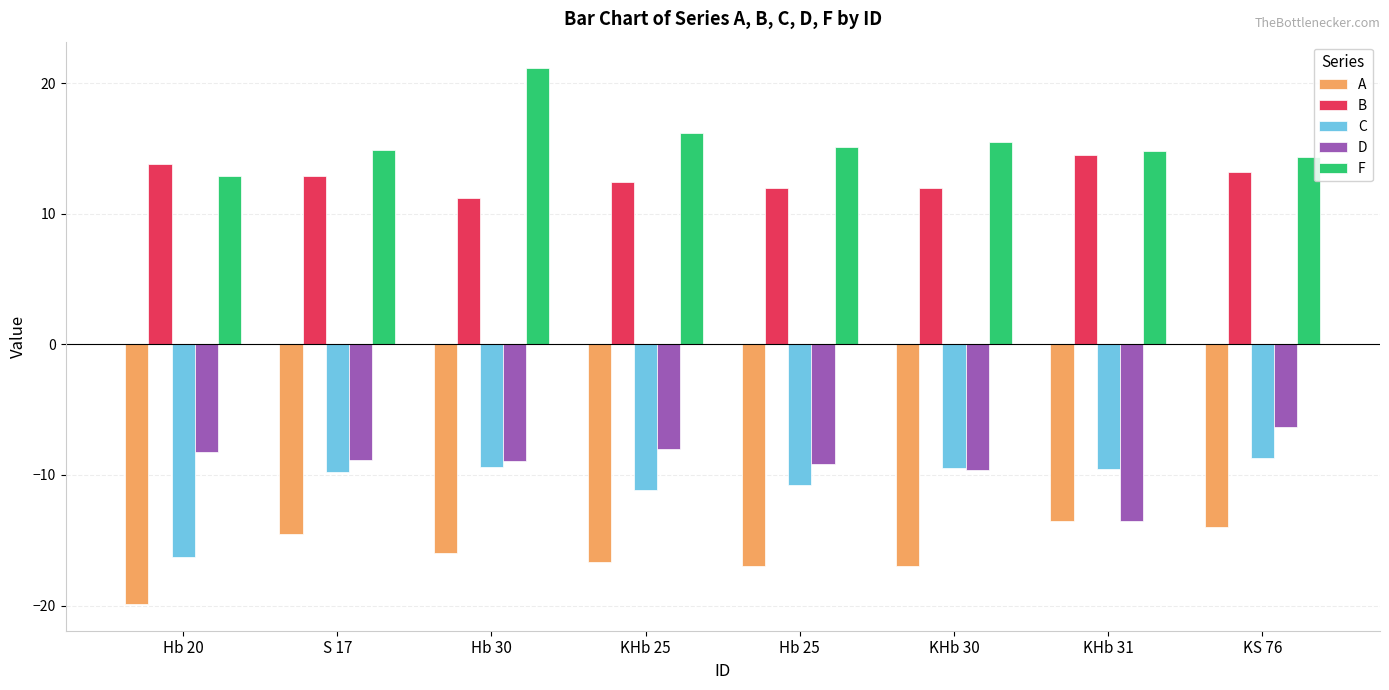

At which label does F reach its minimum?

Hb 20